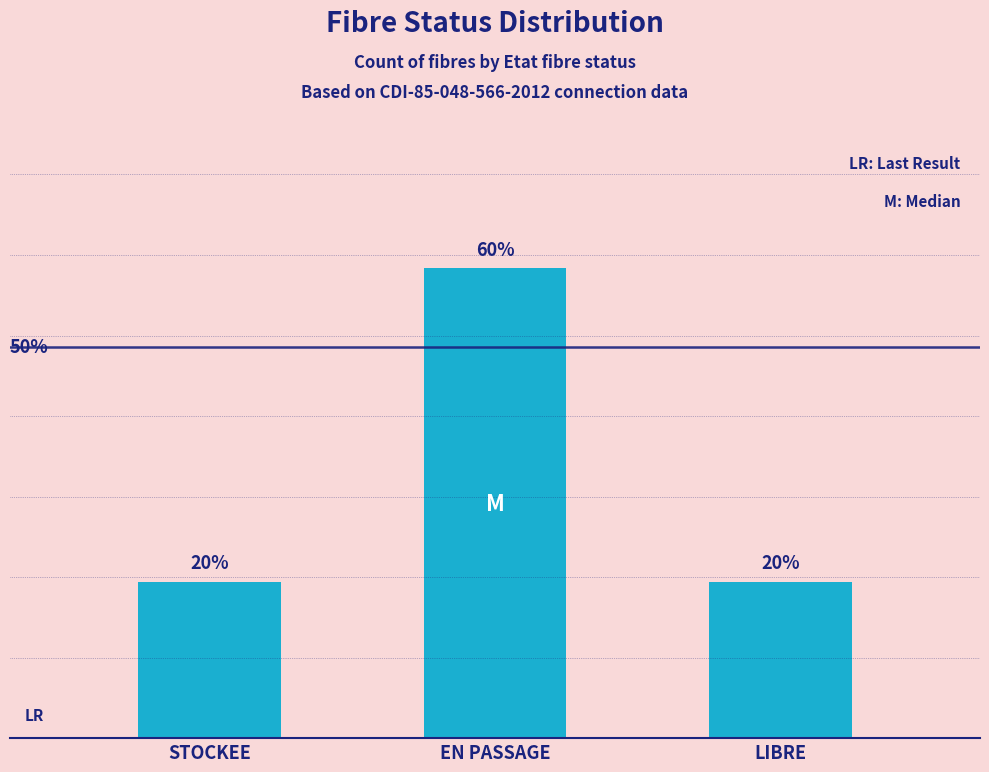

What is the label of the 3rd bar from the right?

STOCKEE